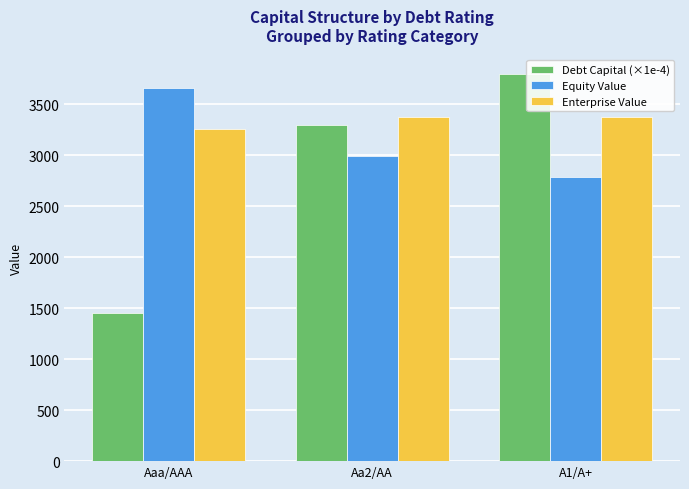

Where does the Enterprise Value series first go above 3373?

Aa2/AA